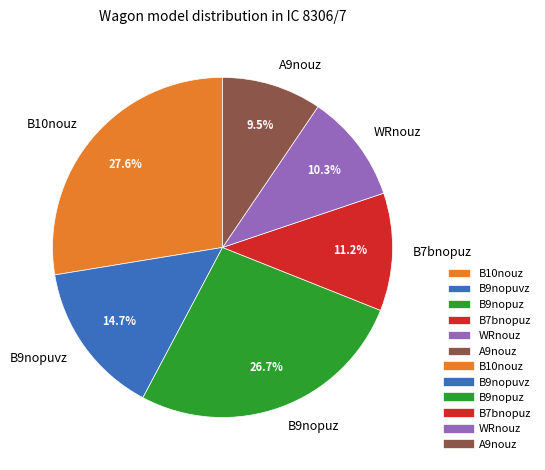

To the nearest percent, what is the difference between the B9nopuz and WRnouz slice percentages?

16%